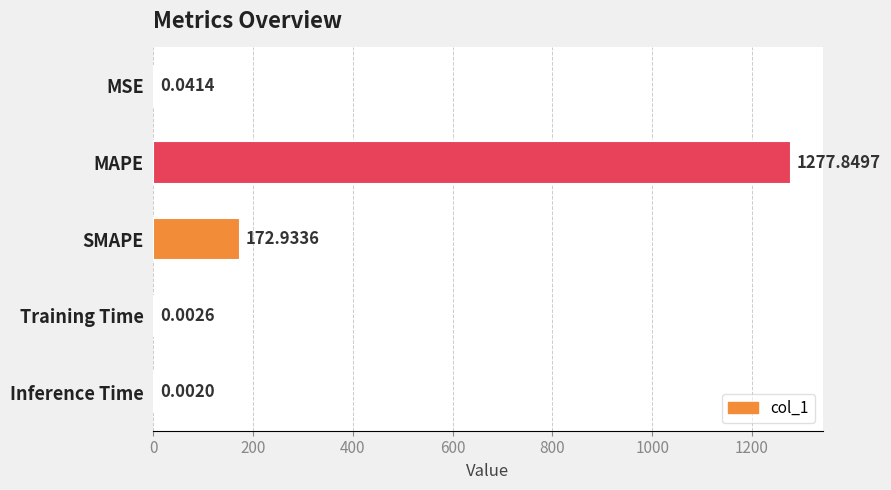

What is the sum of the values at SMAPE and Inference Time?

172.9